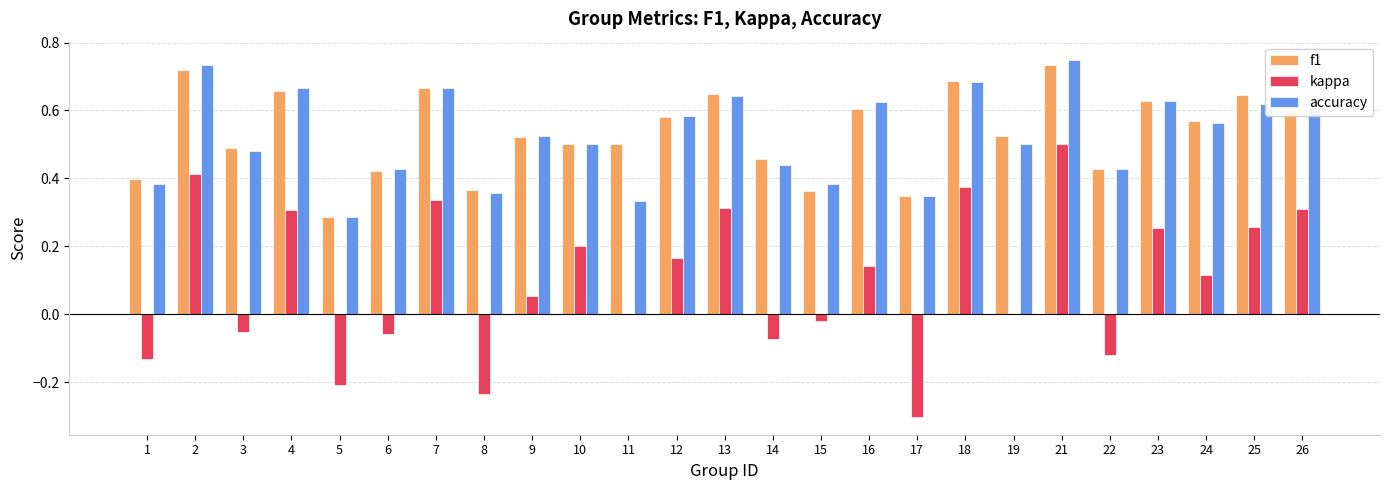

What is the sum of all accuracy values?

13.2